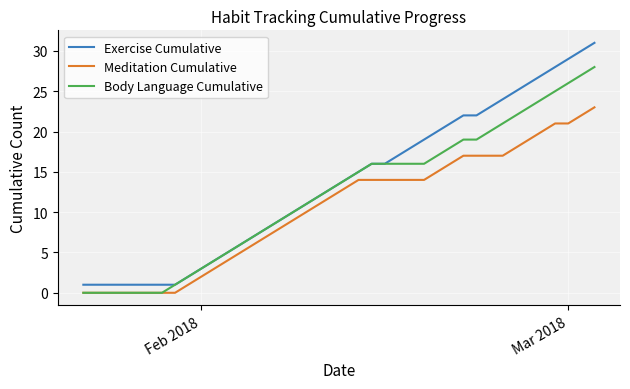

True or false: Exercise Cumulative and Meditation Cumulative cross at least once.

False